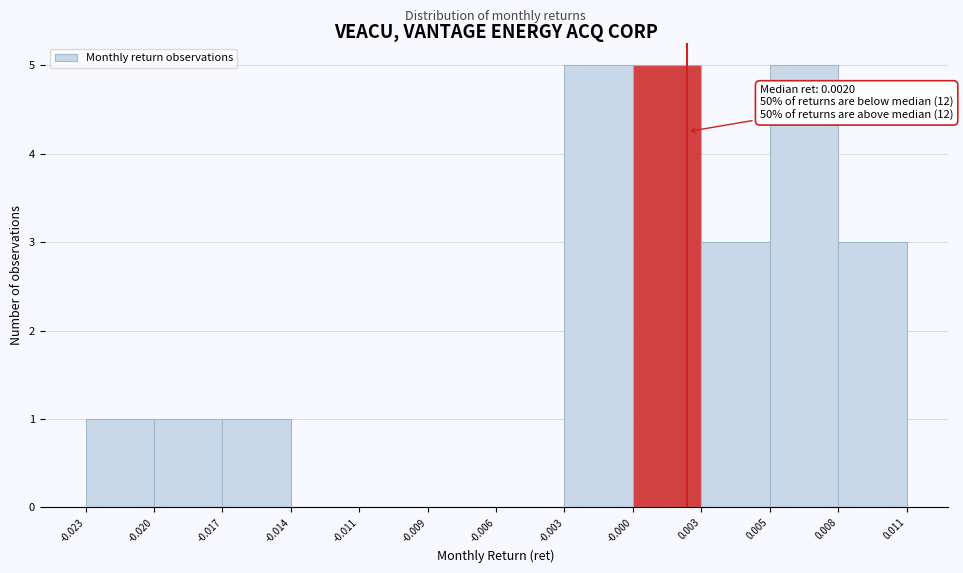

Reading left to right, transcribe all the data shown in this chart.

-0.023=1	-0.020=1	-0.017=1	-0.014=0	-0.011=0	-0.009=0	-0.006=0	-0.003=5	-0.000=5	0.003=3	0.005=5	0.011=3